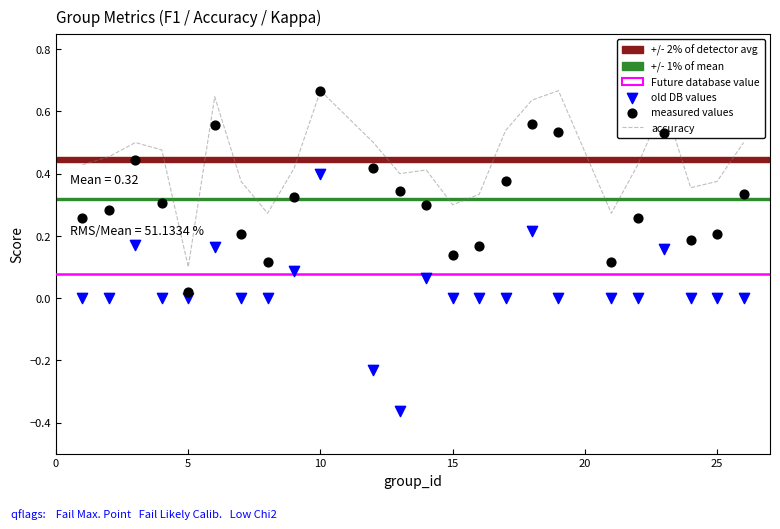

What is the total value across all series at 6?

1.4